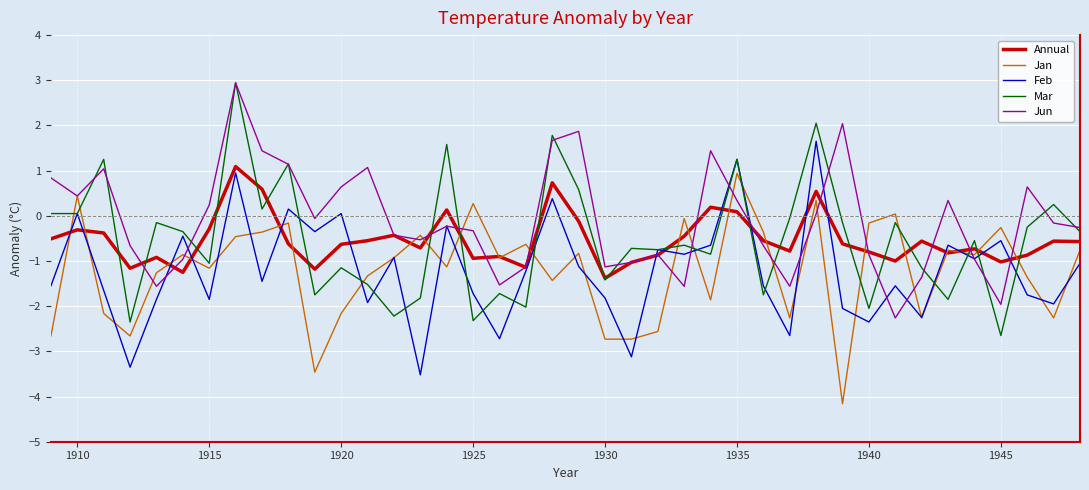

Which series has the largest total across all categories?

Jun